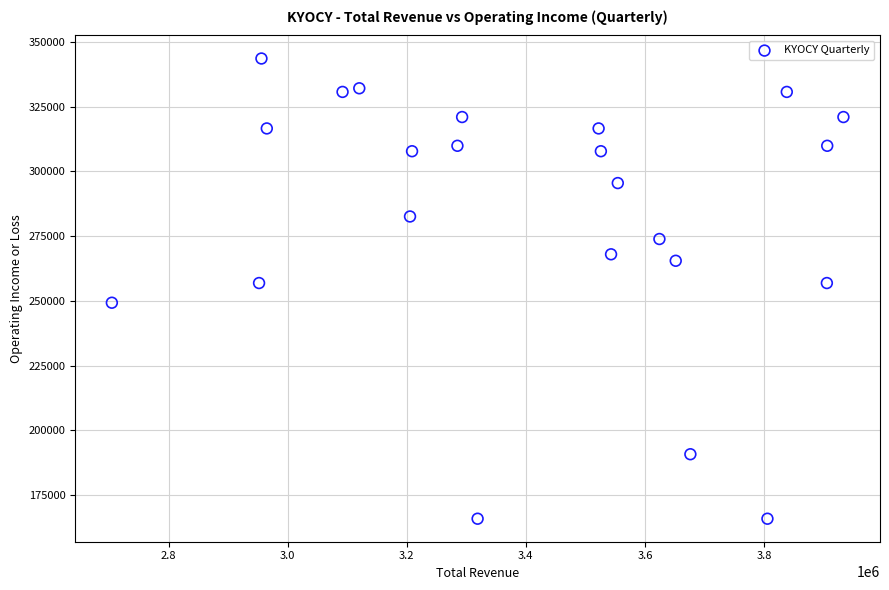

What is the range of X values (max minus min)?

1228500